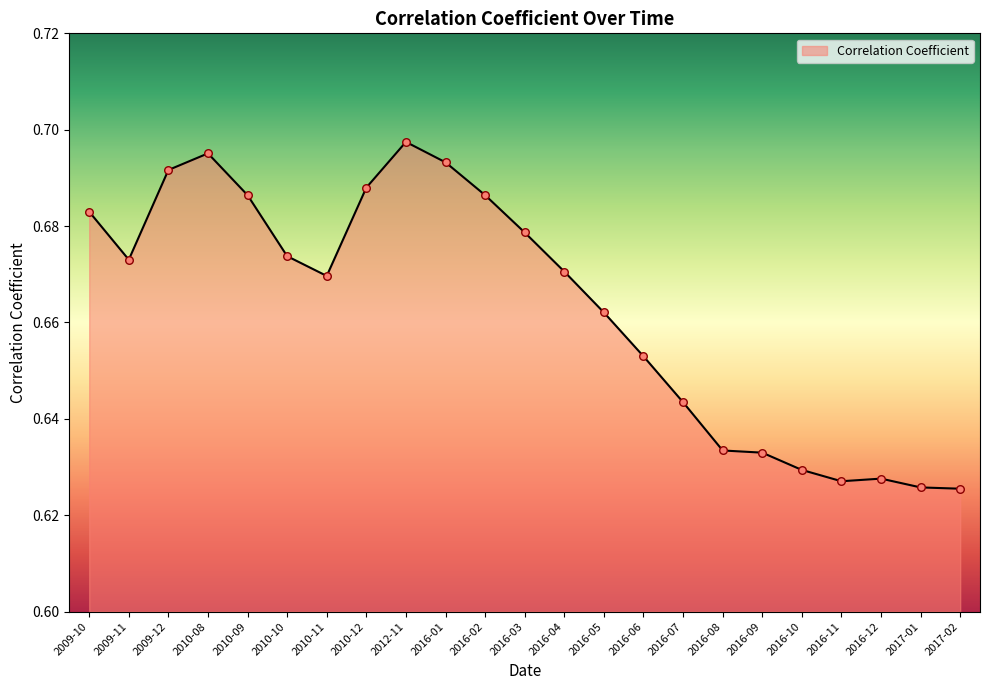

Which has a higher value, 2016-01 or 2010-08?

2010-08